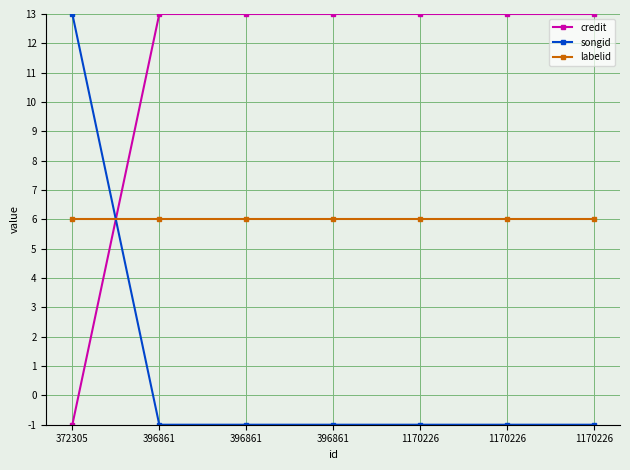

How many distinct data groups are displayed?

3